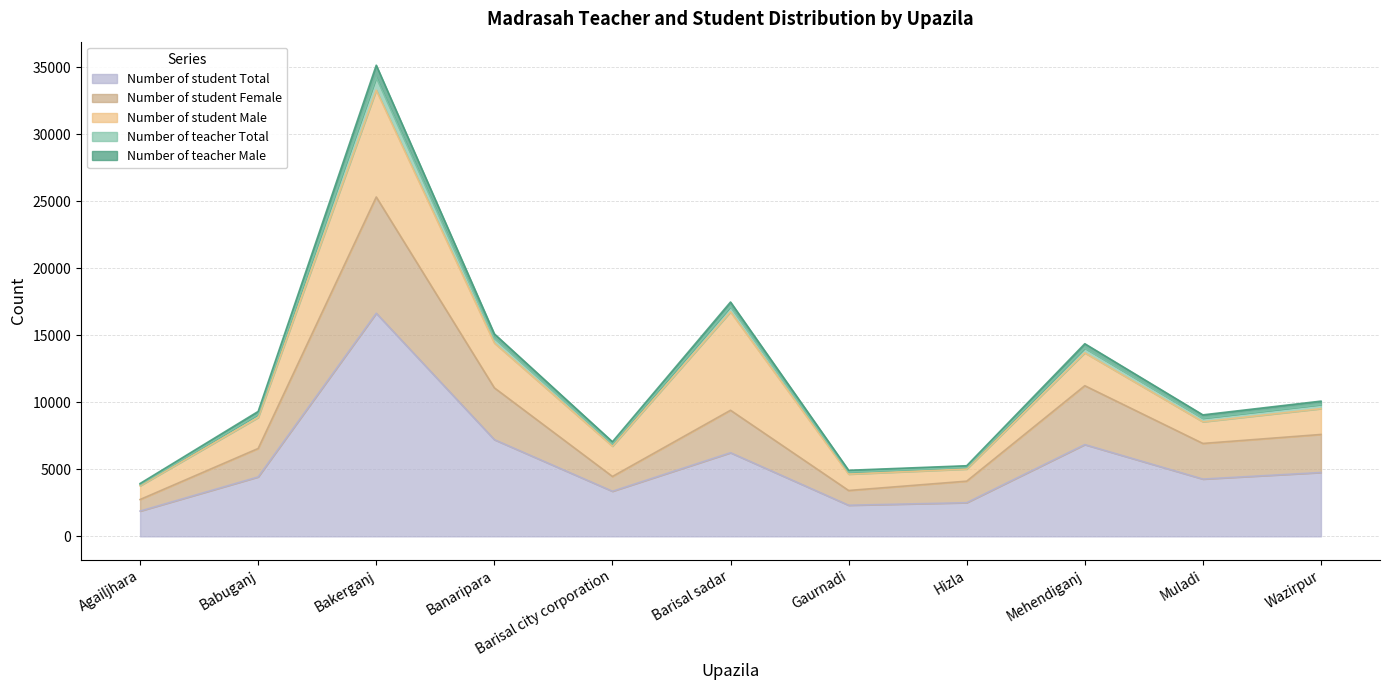

What is the label of the 8th point from the left?

Hizla